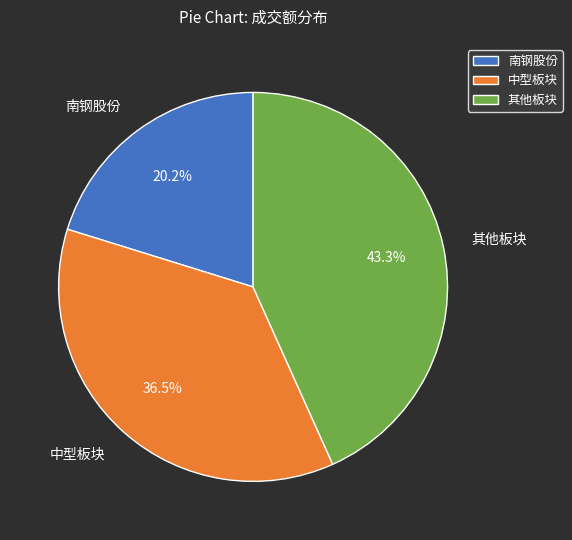

Which category has the biggest portion of the pie?

其他板块